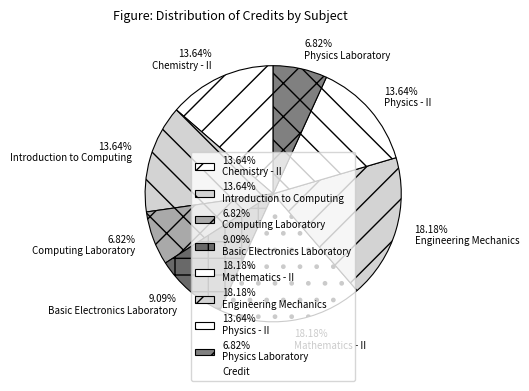

Is 13.64% Physics - II the majority of the pie?

No